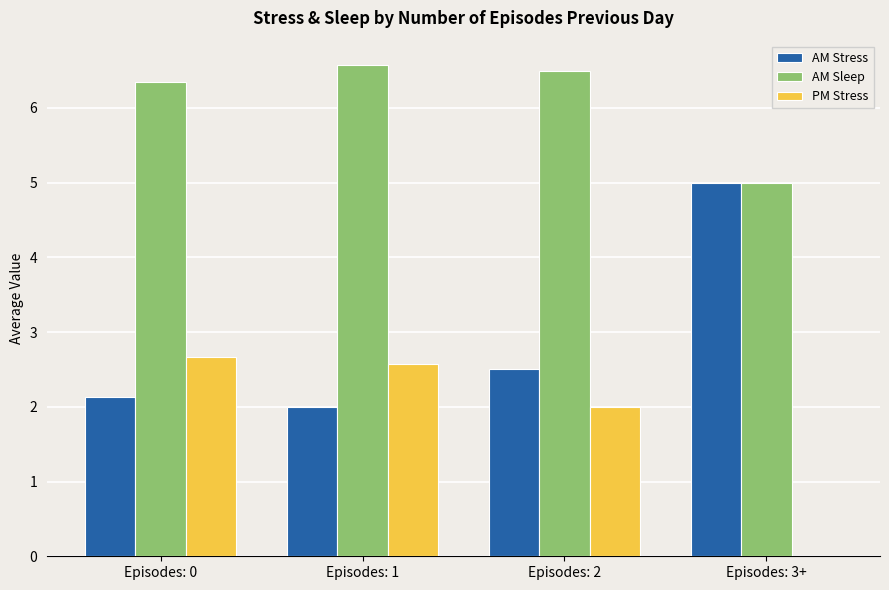

Which series has the largest range (max minus min)?

AM Stress